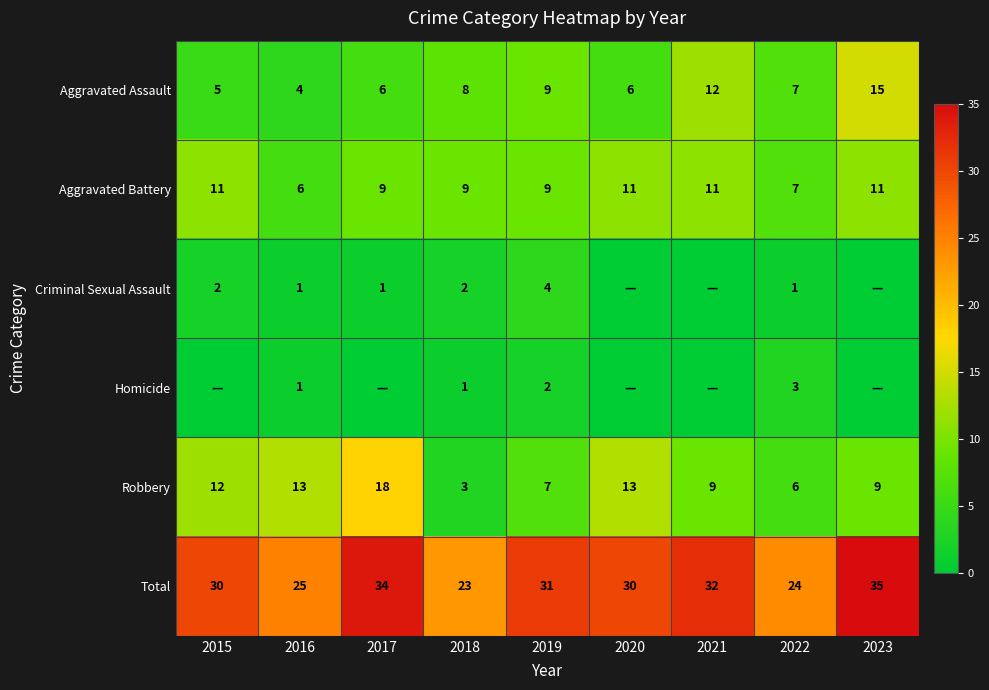

Which category has the highest value across all series?

2023